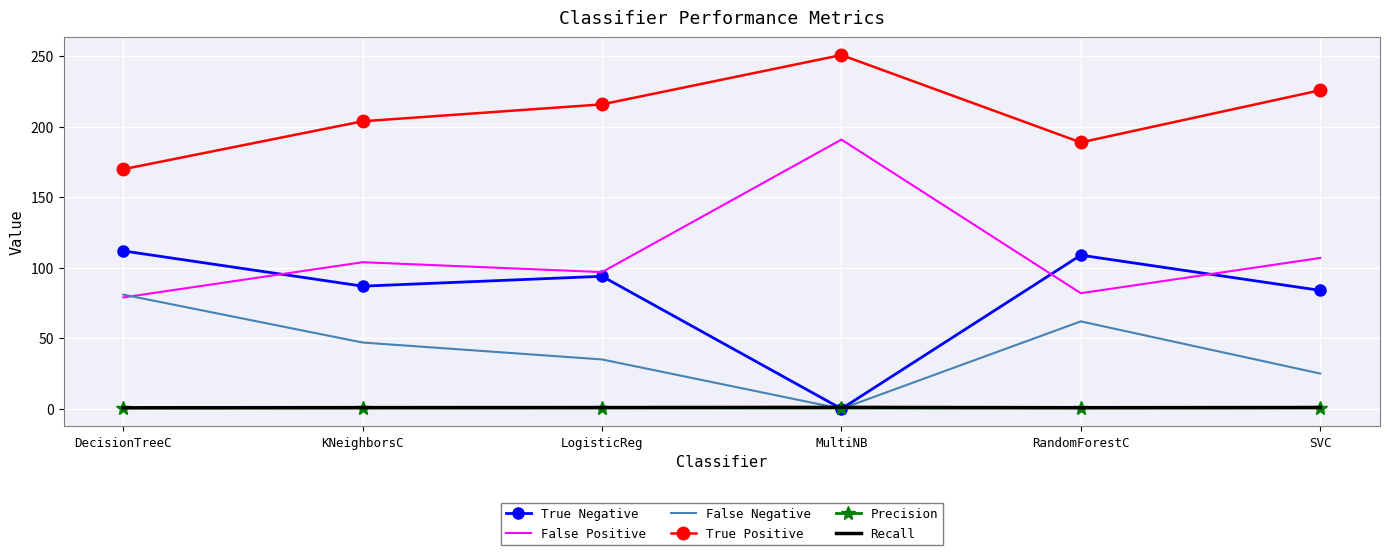

True or false: False Positive has a value of 30.3 at DecisionTreeC.

False